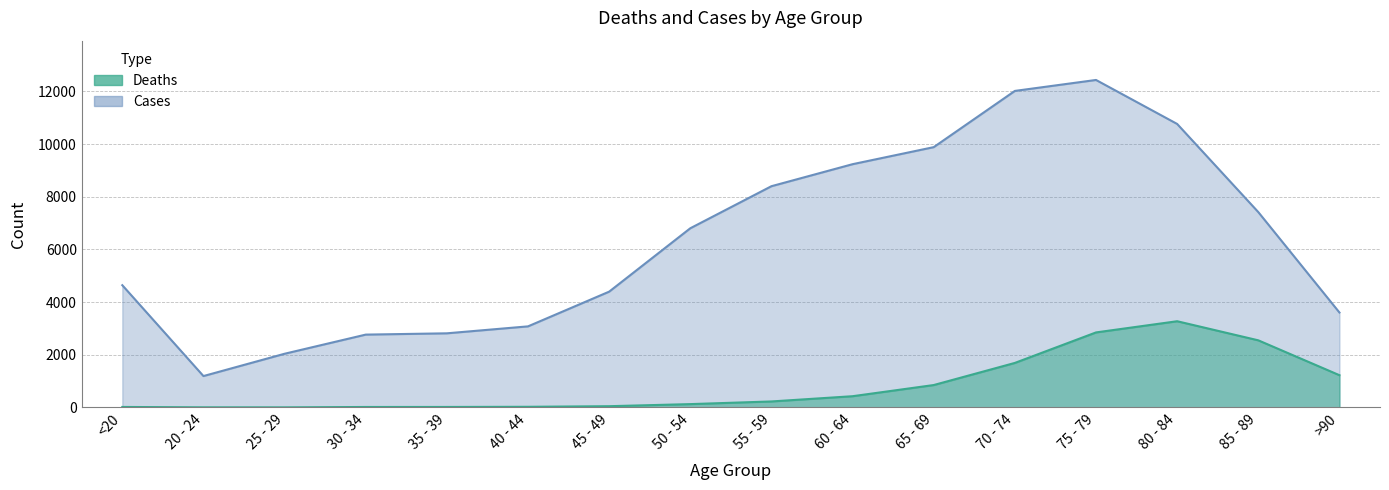

At which label does Cases first exceed 6803?

55 - 59